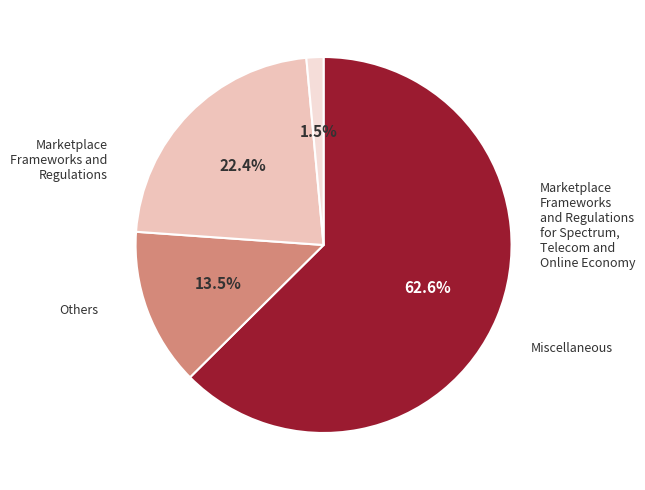

How many slices are in this pie chart?

4